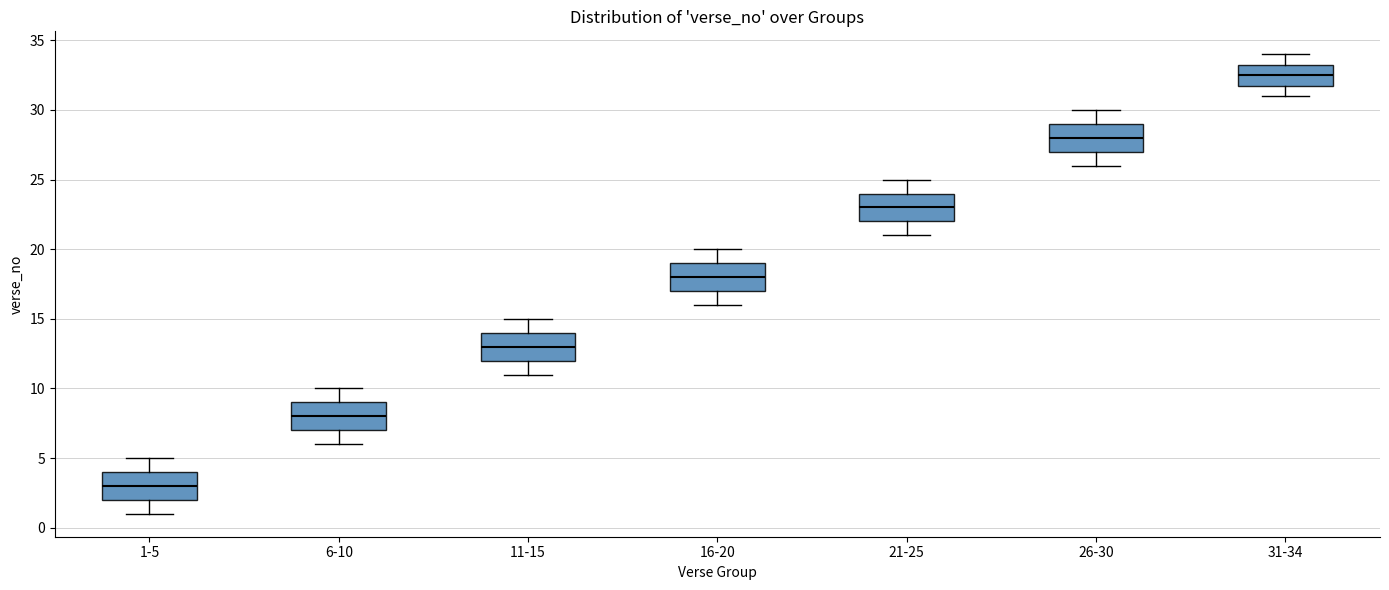

Which box's median line is the lowest?

1-5